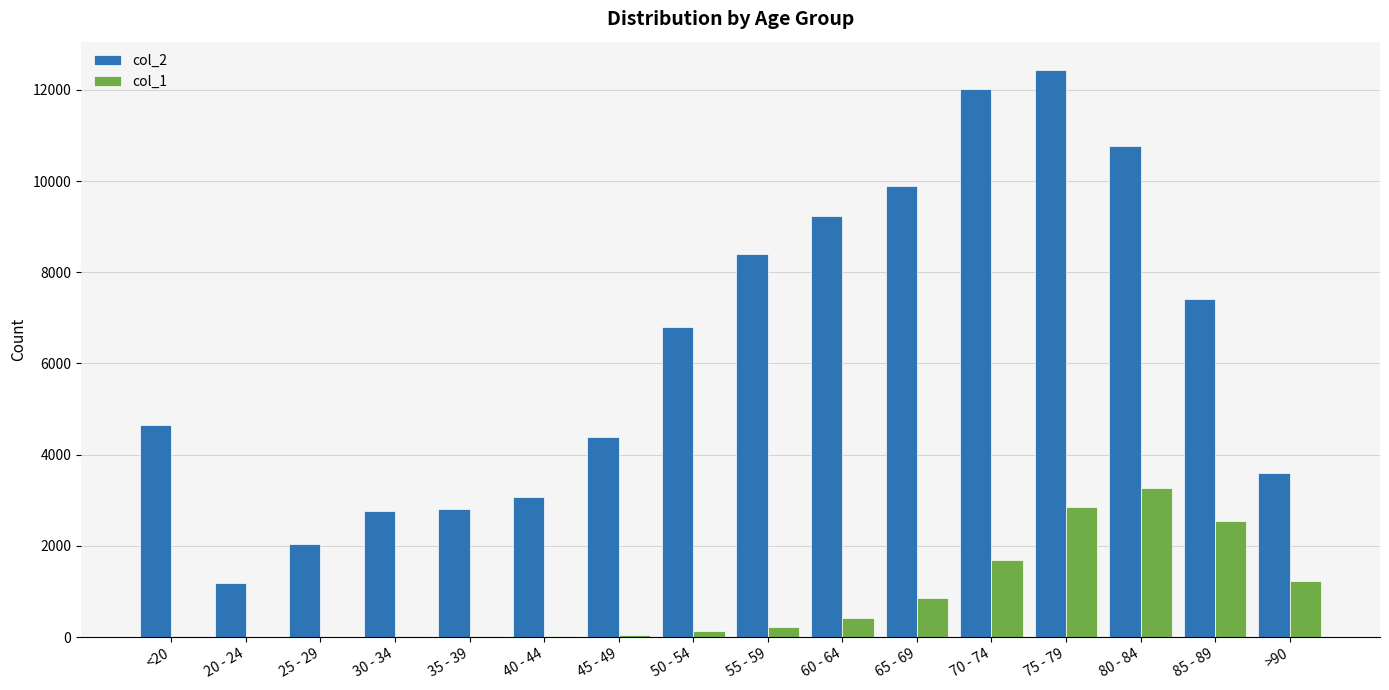

Are the bars grouped side by side (vs. stacked)?

Yes